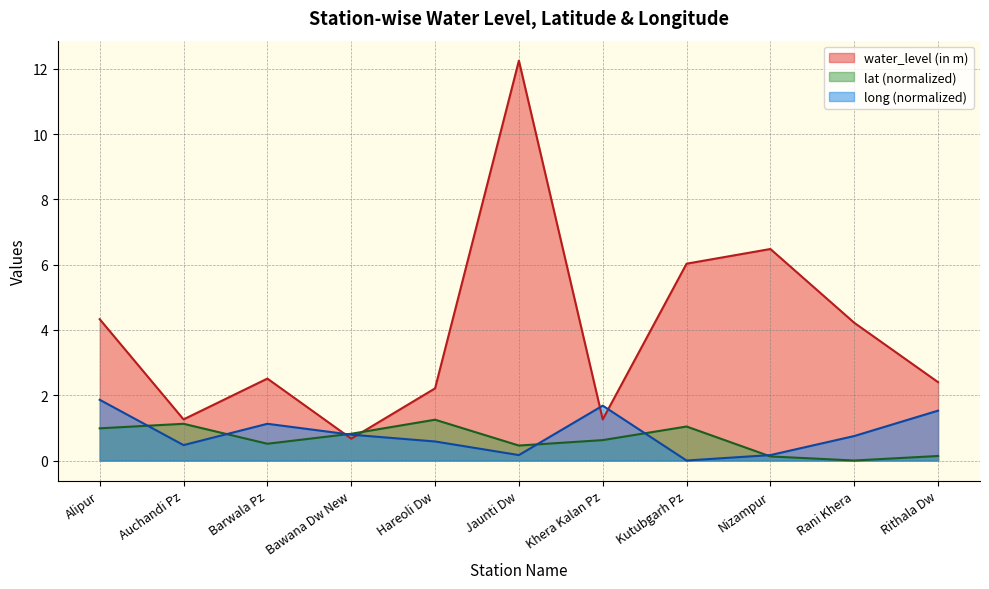

How many times do lat and water_level (in m) cross each other?

2